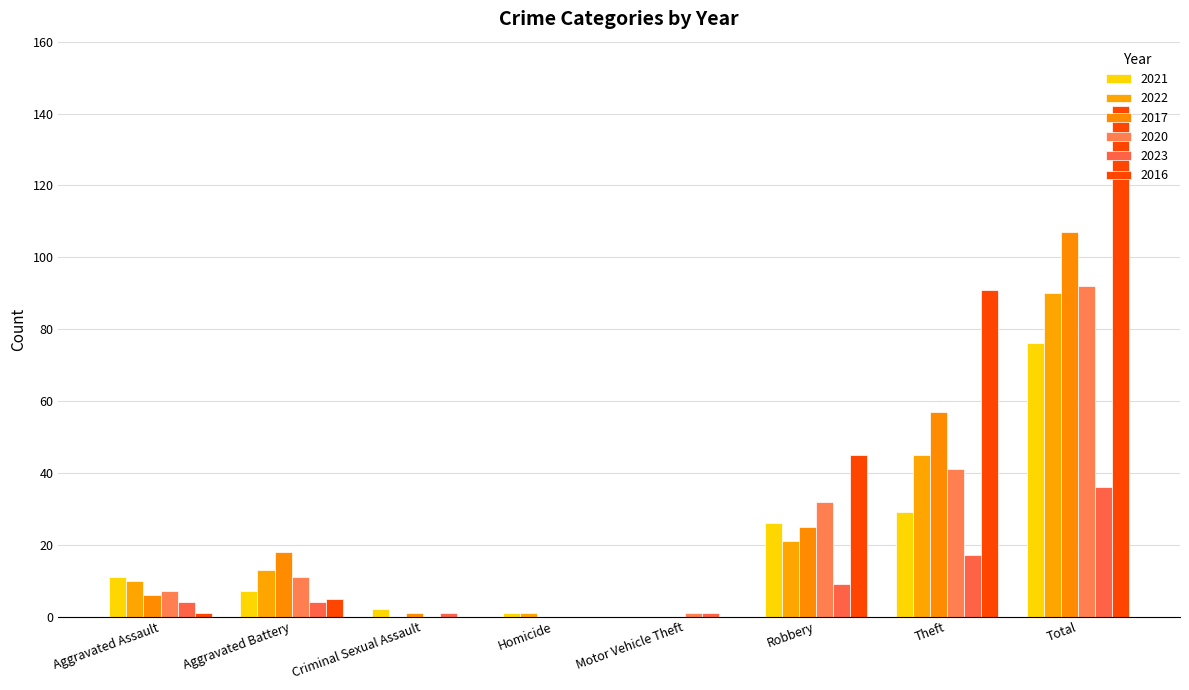

What are all the series names shown in the legend?

2021, 2022, 2017, 2020, 2023, 2016